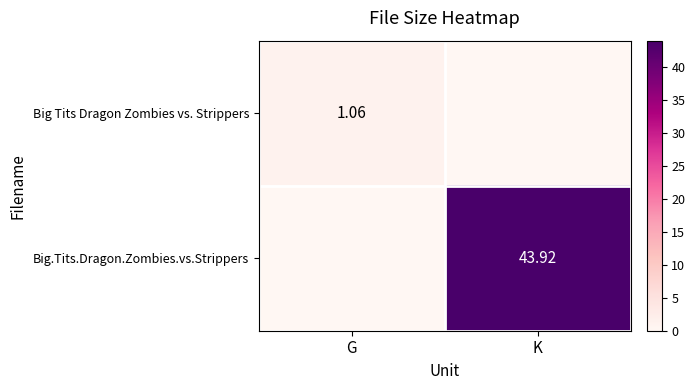

At which category is the sum across all series the highest?

K